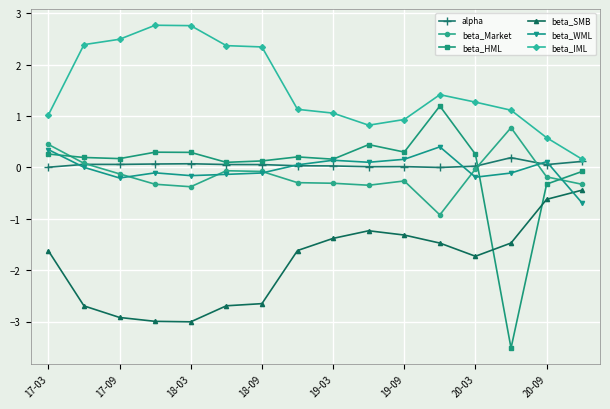

After their last crossing, which series has the higher values: beta_WML or beta_SMB?

beta_SMB